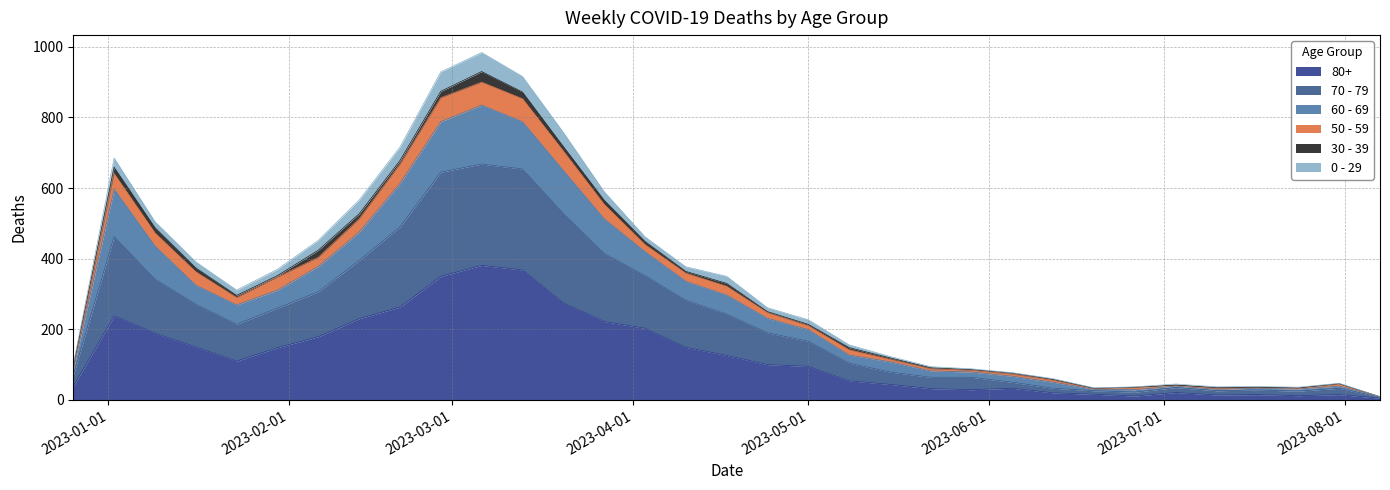

What are all the series names shown in the legend?

80+, 70 - 79, 60 - 69, 50 - 59, 30 - 39, 0 - 29